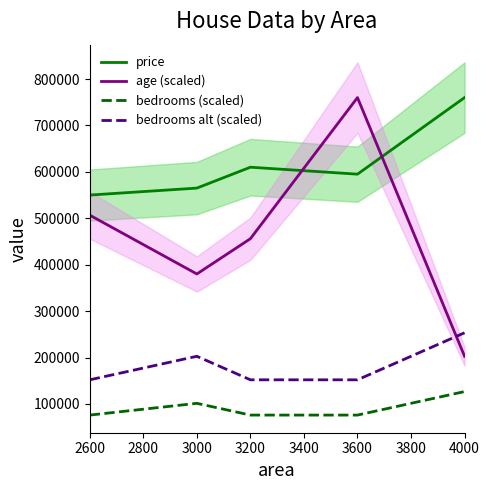

Rank the series by their average value, from highest to lowest.

price, age (scaled), bedrooms alt (scaled), bedrooms (scaled)